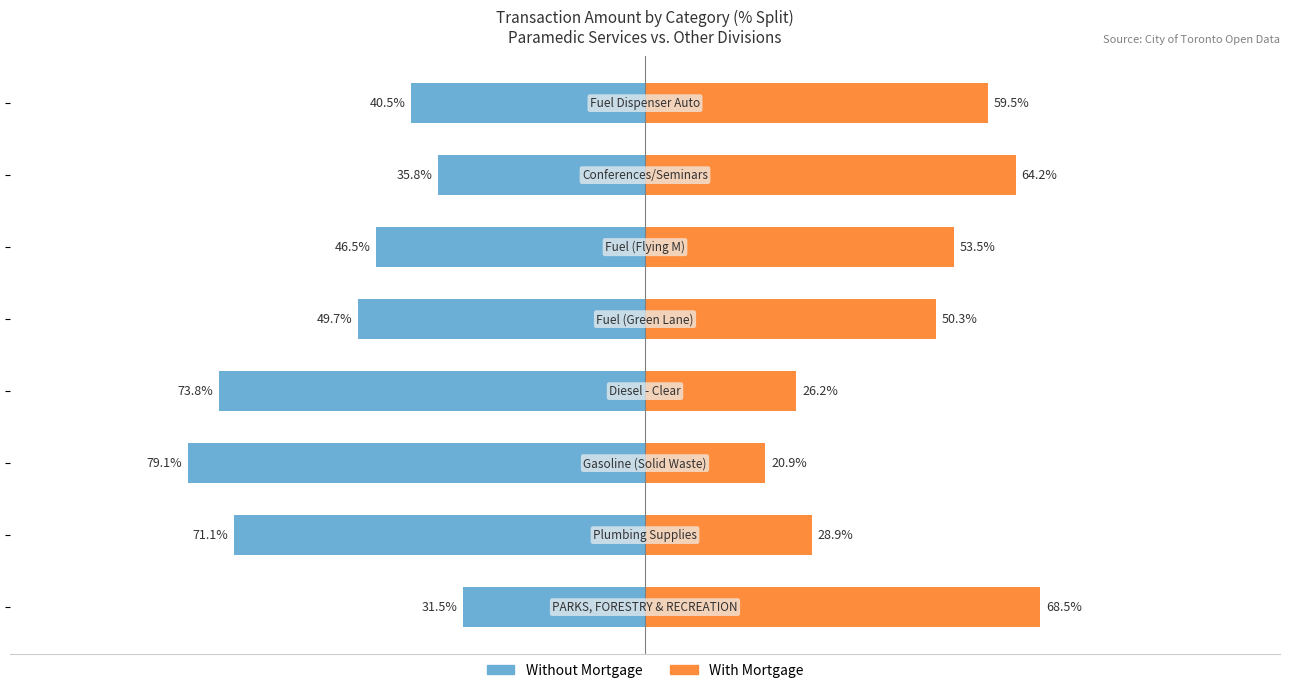

Reading left to right, list all the values displayed in this chart.

Without Mortgage: −125=-31.5	−100=-71.1	−75=-79.1	−50=-73.8	−25=-49.7	0=-46.5	25=-35.8	50=-40.5
With Mortgage: −125=68.5	−100=28.9	−75=20.9	−50=26.2	−25=50.3	0=53.5	25=64.2	50=59.5